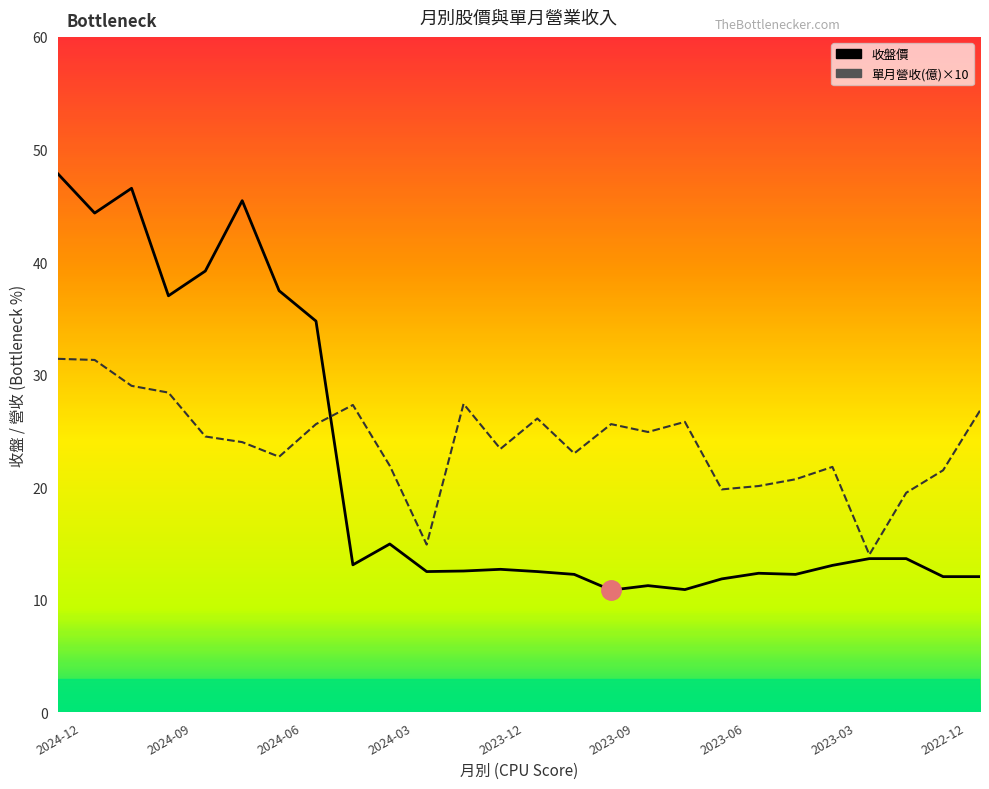

True or false: 單月營收(億) and 收盤 intersect in this chart.

True